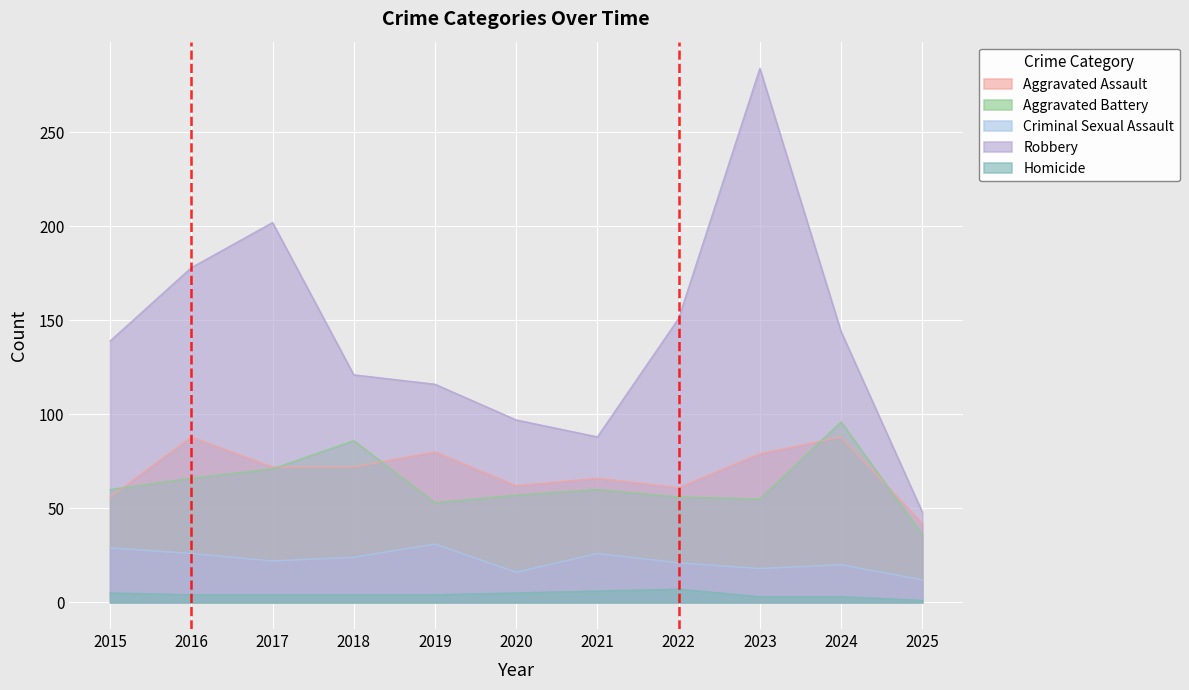

What is the maximum value for Criminal Sexual Assault?

31